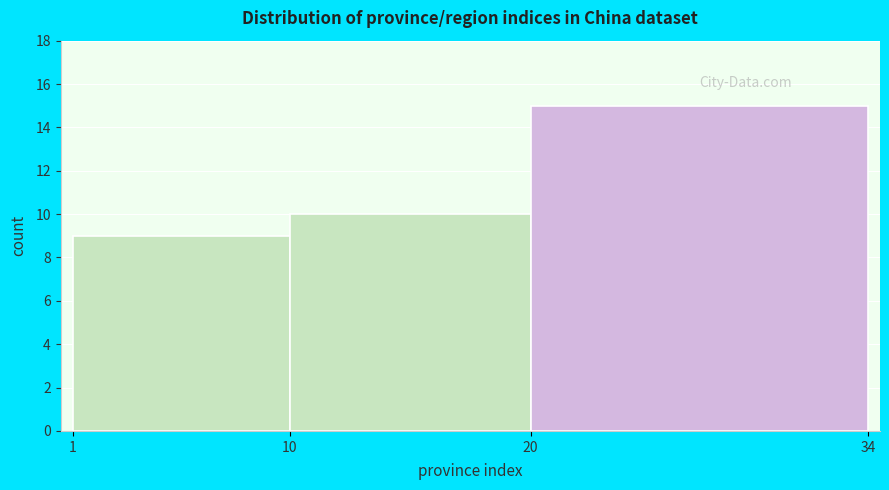

How tall is the bar that spans 10 to 20 on the x-axis? The values are not printed on the chart, so give them approximately, as read against the axis.

10